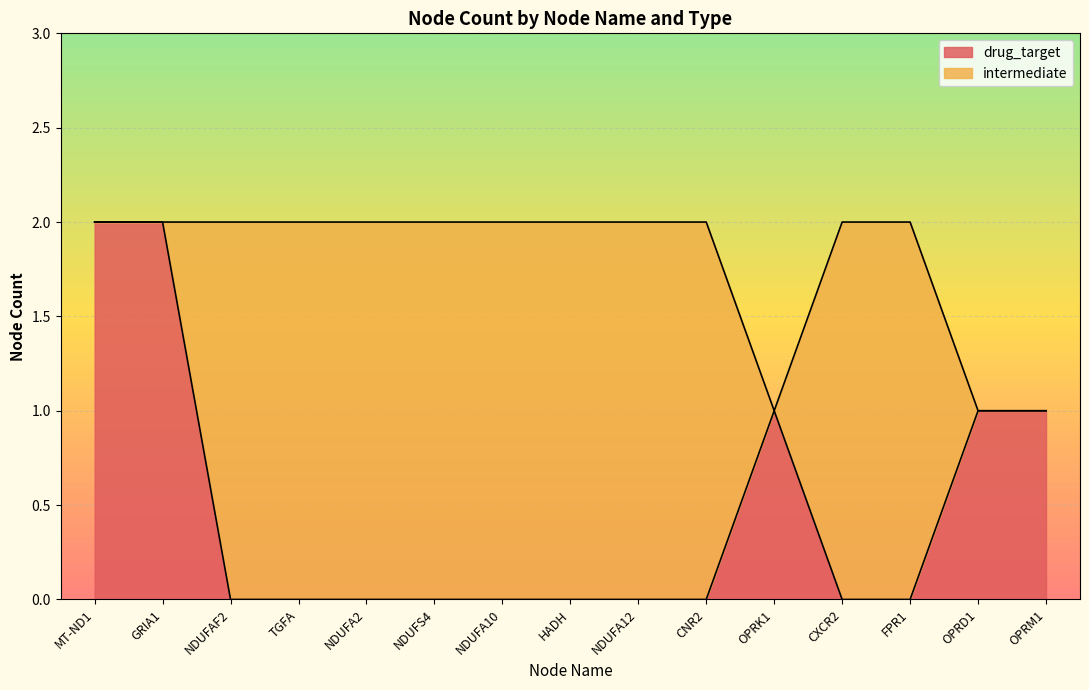

What is the difference between the values at TGFA and OPRD1?

1